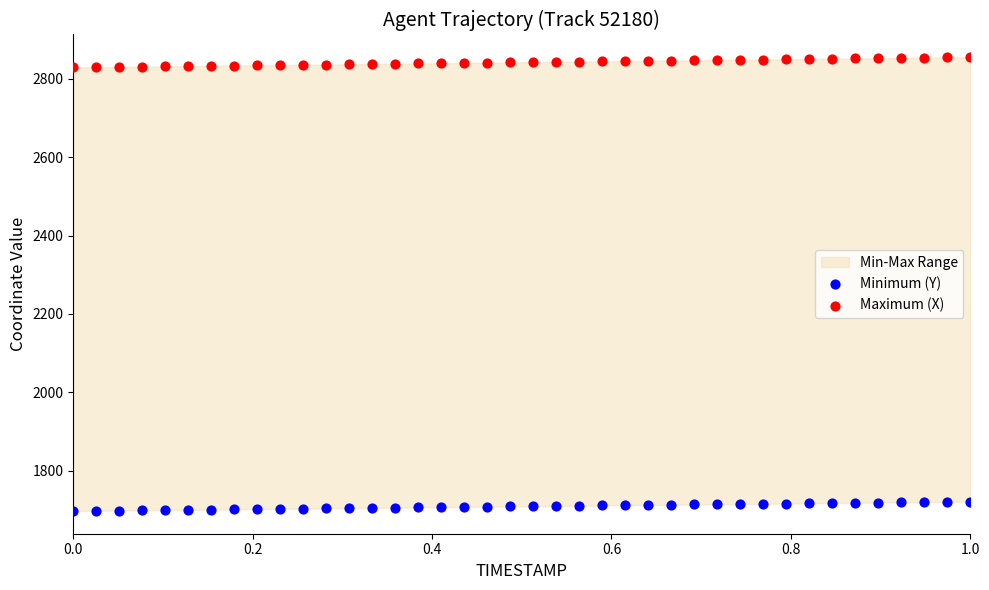

Which series contains the lowest Y value?

Minimum (Y)